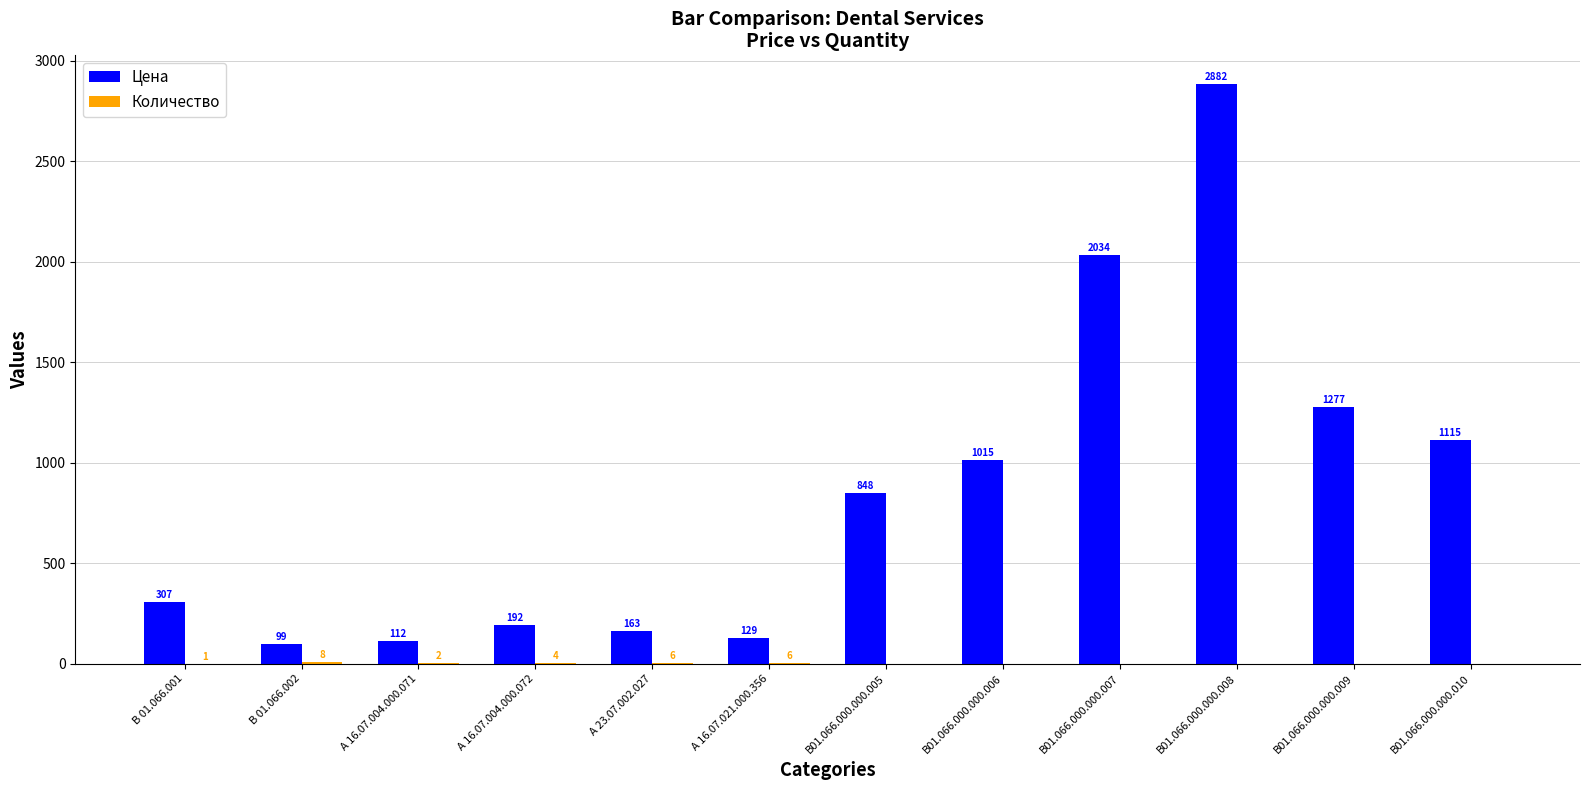

The value of Цена at В01.066.000.000.010 is 1668. True or false?

False